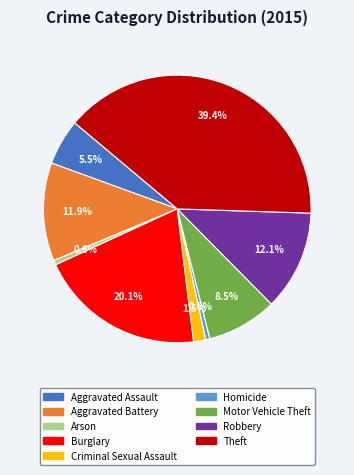

Is Arson the majority of the pie?

No